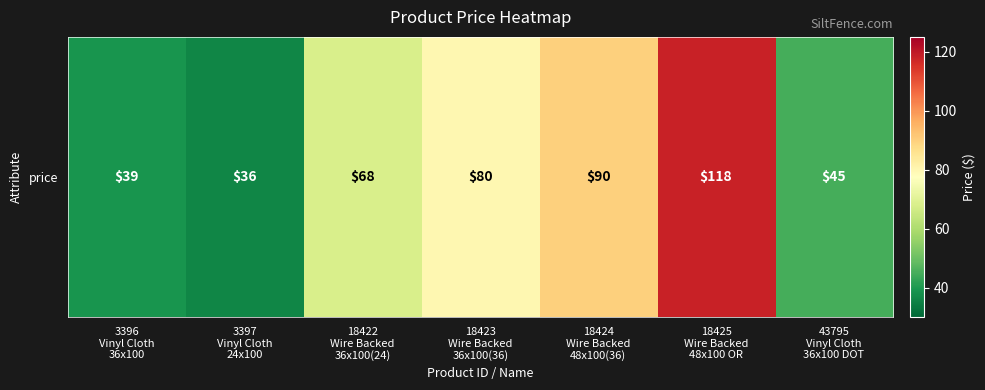

True or false: the data shows 23 at 3396
Vinyl Cloth
36x100.

False